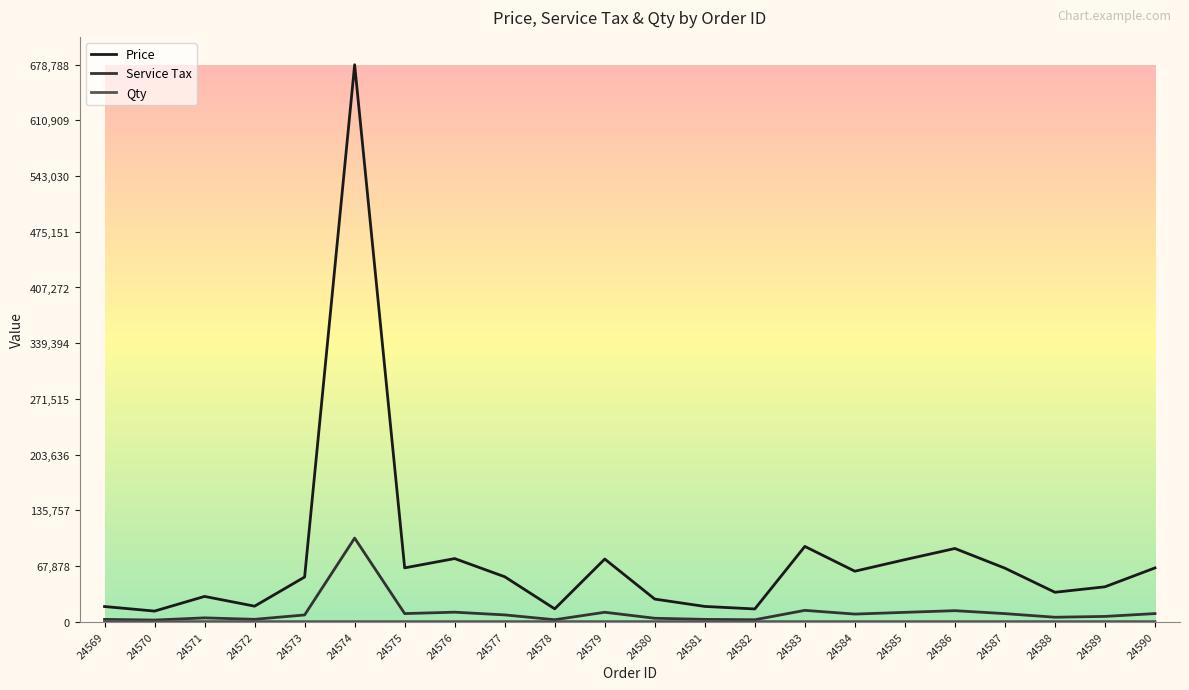

True or false: Price and Service Tax intersect in this chart.

False